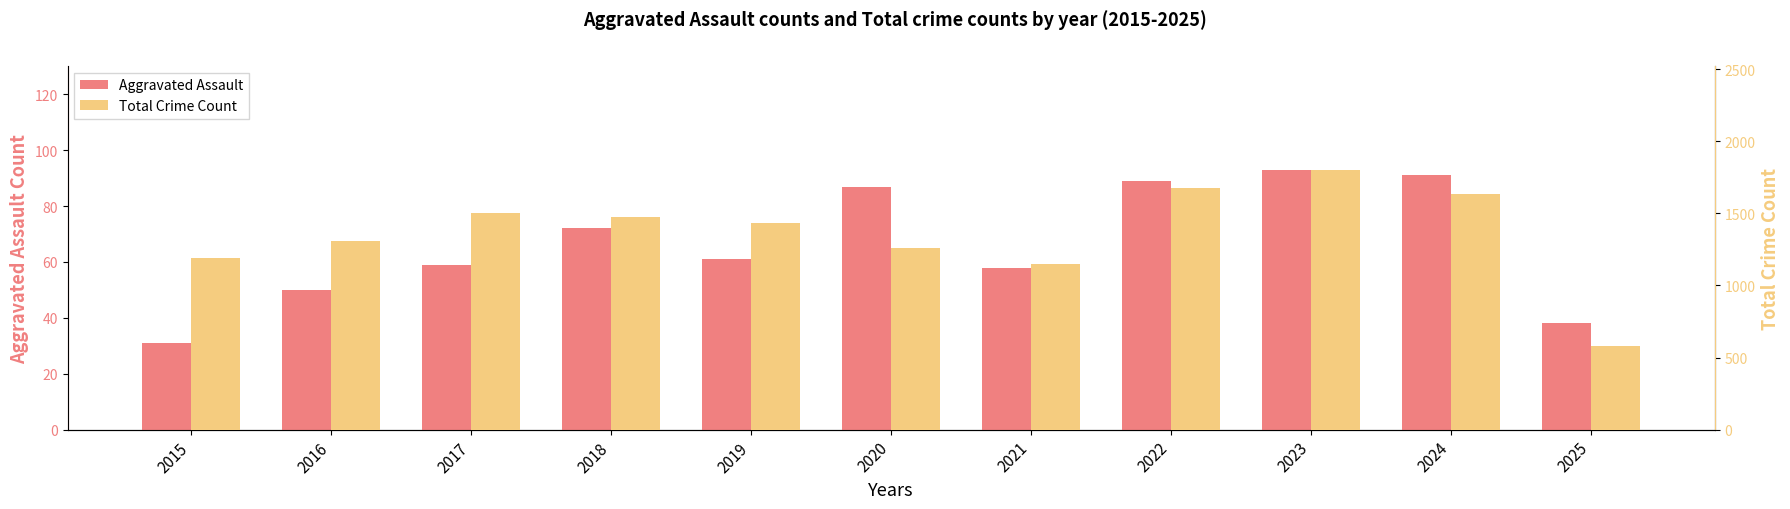

What is the approximate value of Aggravated Assault at 2021?

58